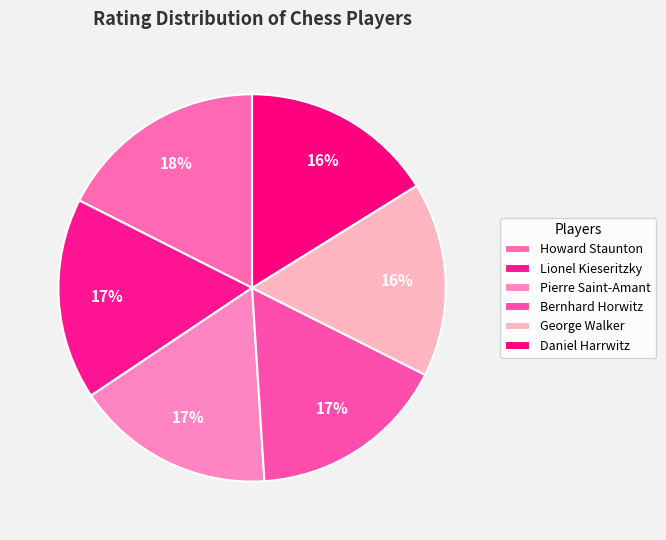

How many segments does this pie chart have?

6